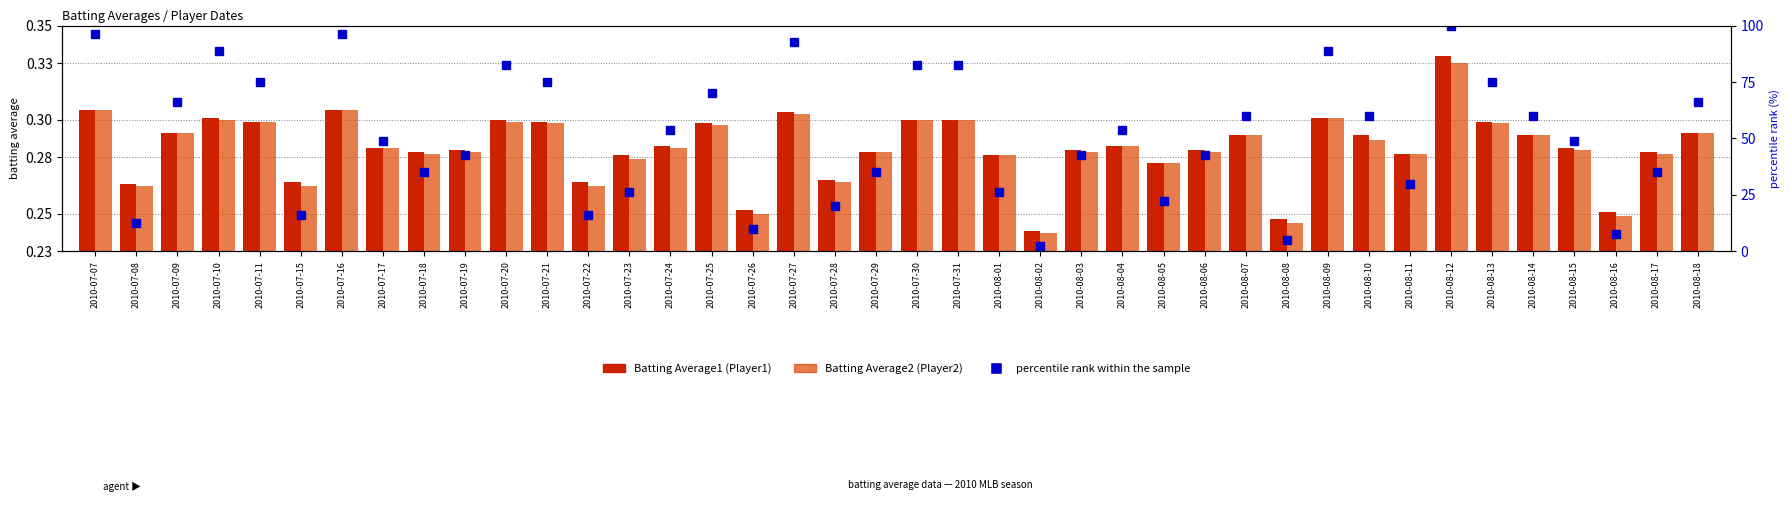

Which series changed the most between 2010-07-29 and 2010-07-30?

percentile rank within the sample